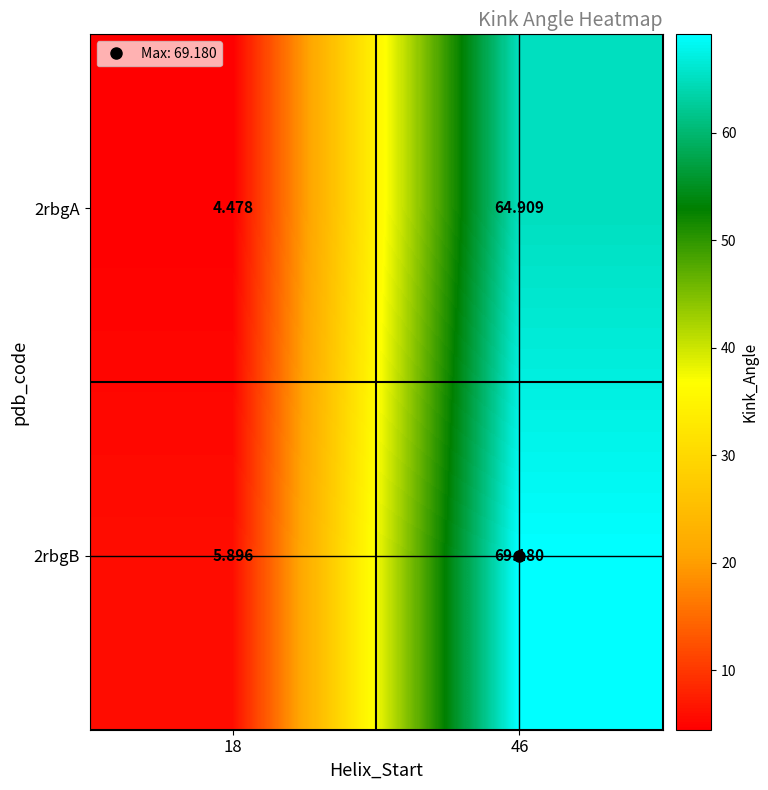

Is the value of 2rbgB at 46 greater than the value of 2rbgA at 18?

Yes